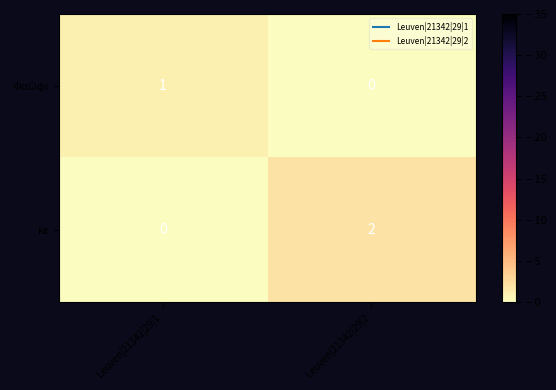

What is the total value across all series at Leuven|21342|29|1?

1